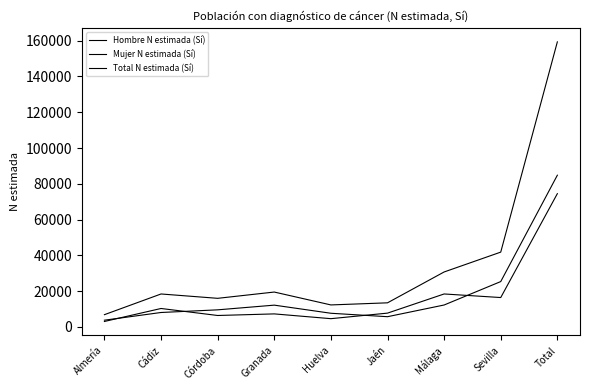

Does the chart have visible grid lines?

No